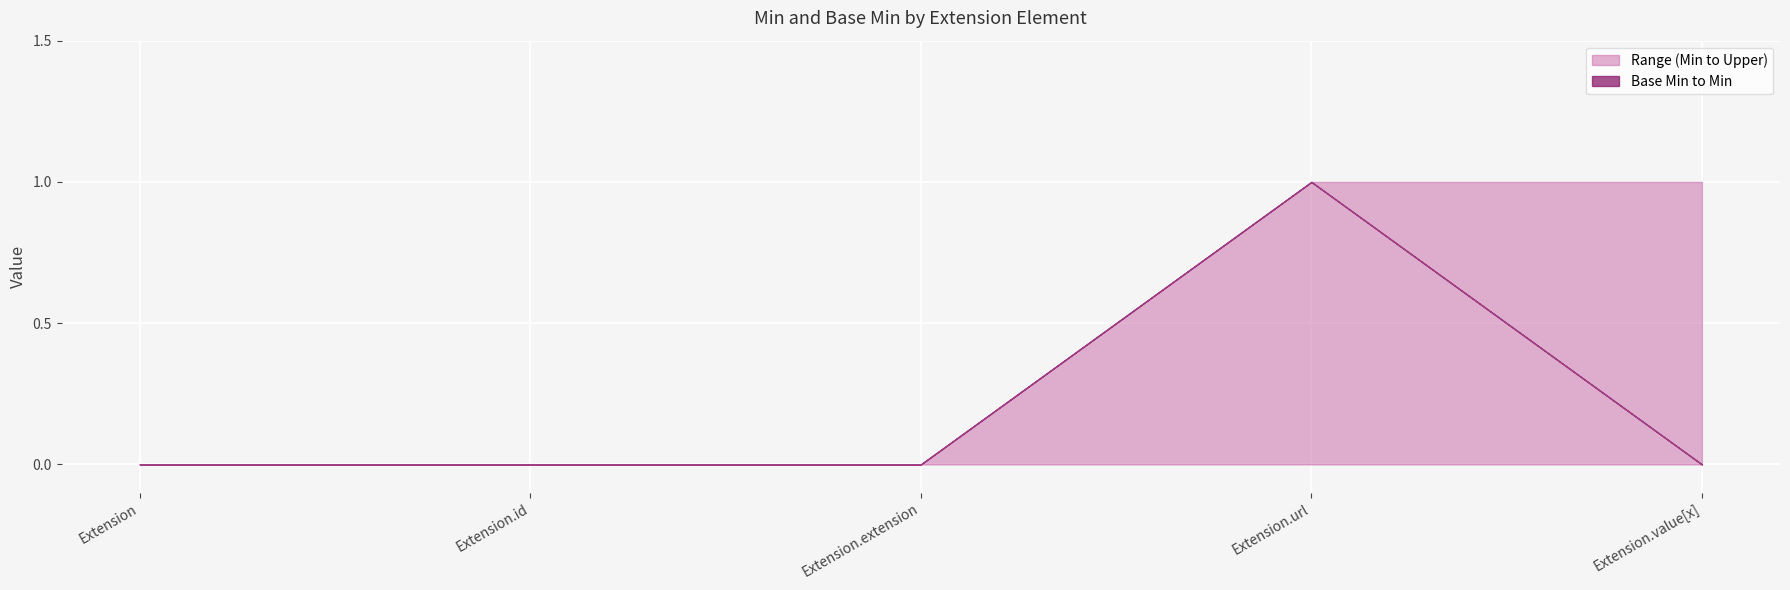

The value of Base Min at Extension.extension is 0. True or false?

True